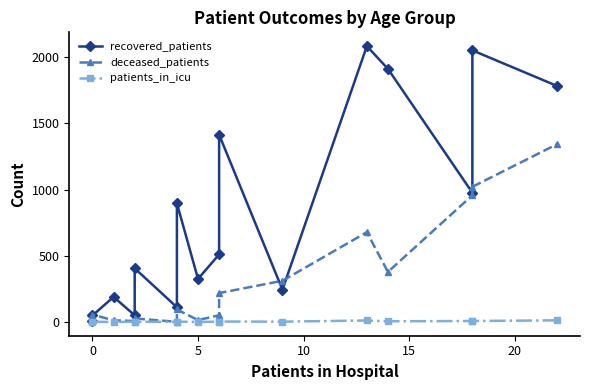

How many distinct data groups are displayed?

3